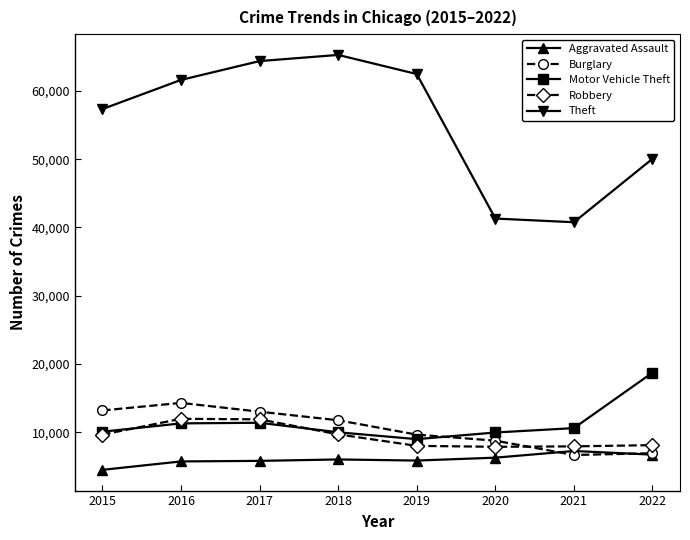

Does the chart have visible grid lines?

No